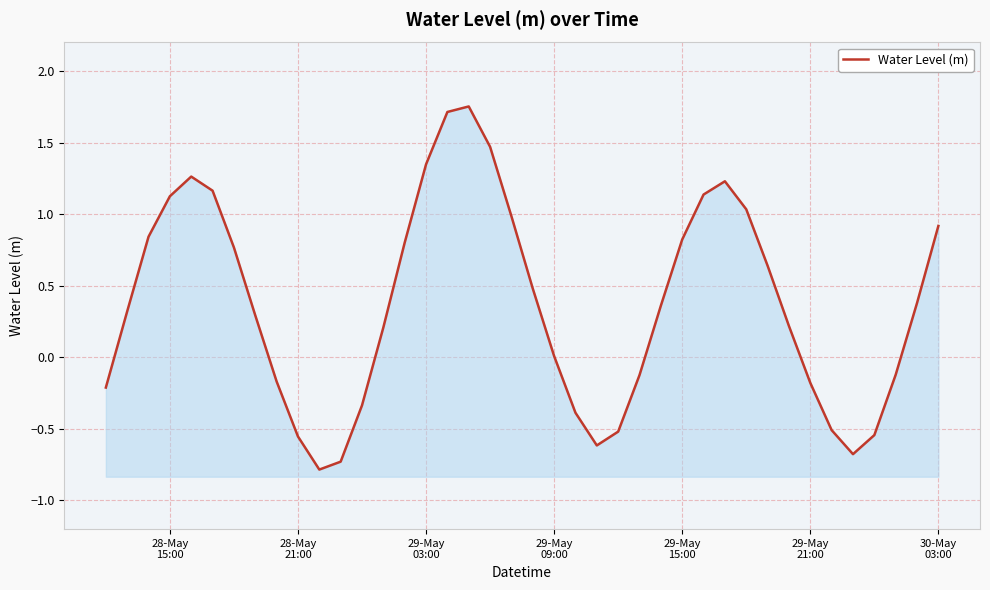

Reading right to left, transcribe all the data shown in this chart.

0.9	0.4	-0.1	-0.5	-0.7	-0.5	-0.2	0.2	0.6	1.0	1.2	1.1	0.8	0.4	-0.1	-0.5	-0.6	-0.4	0.0	0.5	1.0	1.5	1.8	1.7	1.3	0.8	0.2	-0.3	-0.7	-0.8	-0.6	-0.2	0.3	0.8	1.2	1.3	1.1	0.8	0.3	-0.2